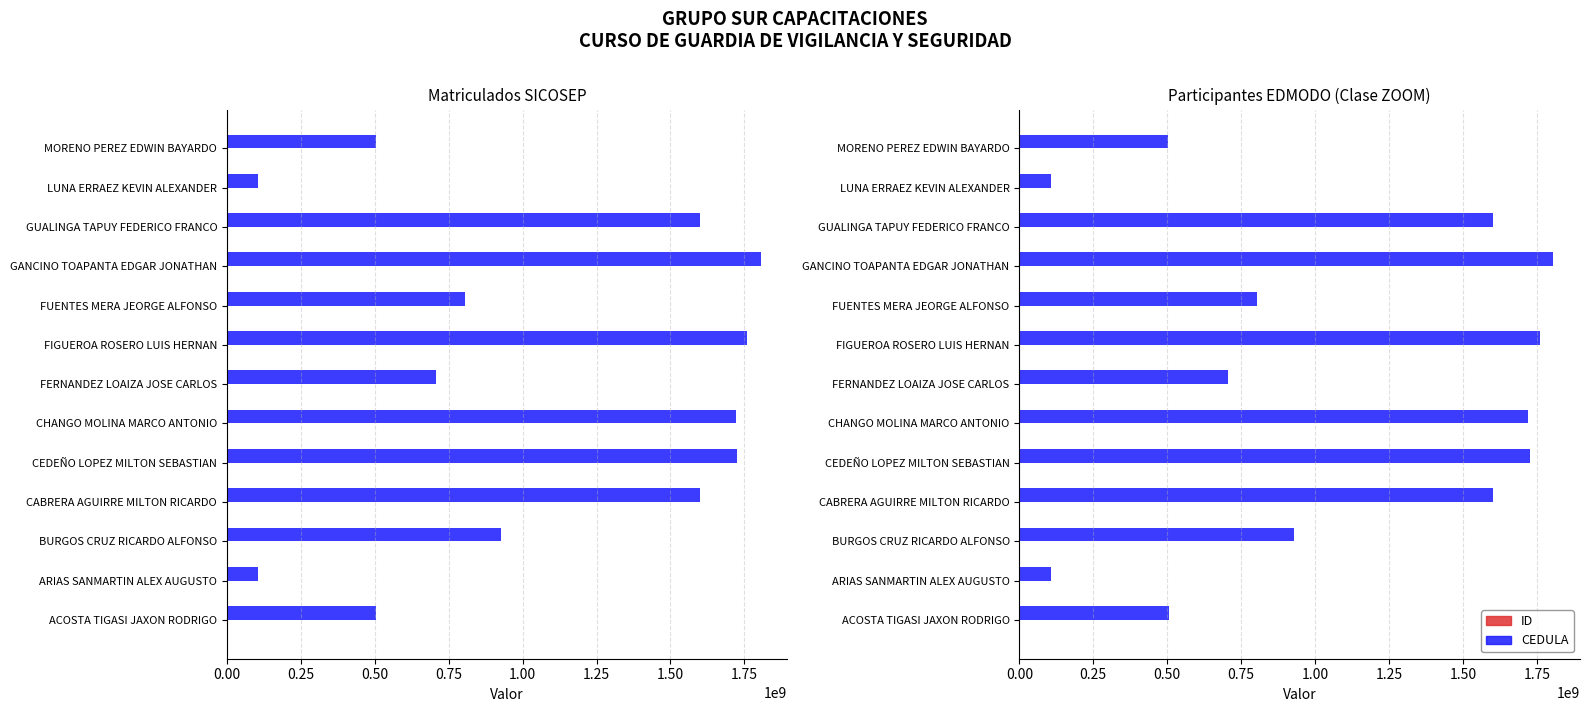

How many values in the ID series exceed 7?

6